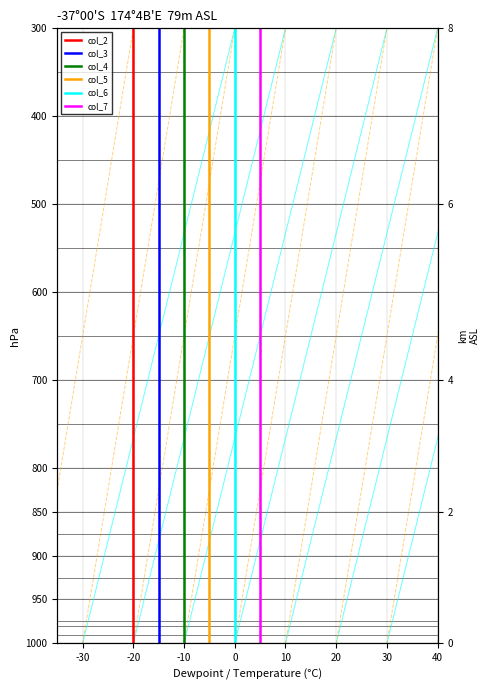

What is the lowest value of the col_5 series?

300